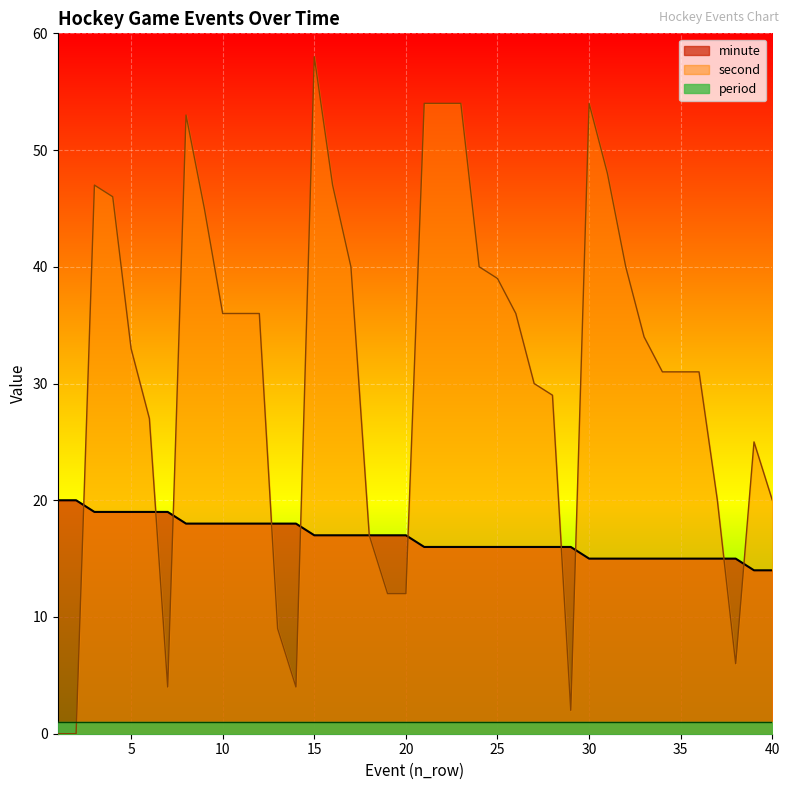

True or false: minute and second intersect in this chart.

True